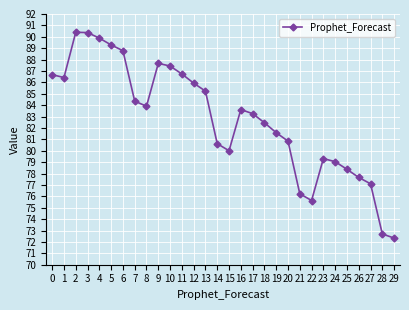

Is it true that the value at 14 is 112.9?

False